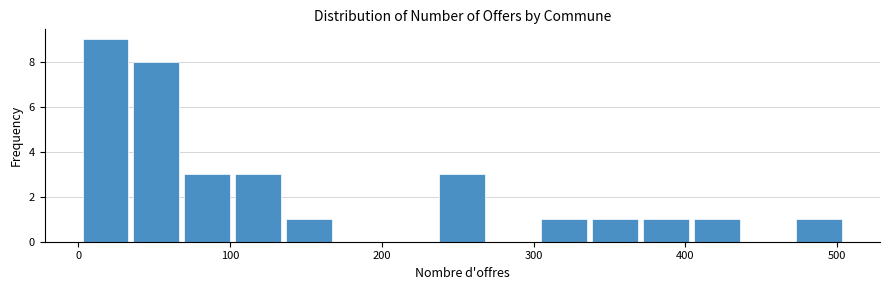

Read against the x-axis, roughly where is the centre of the tallest bar?

20